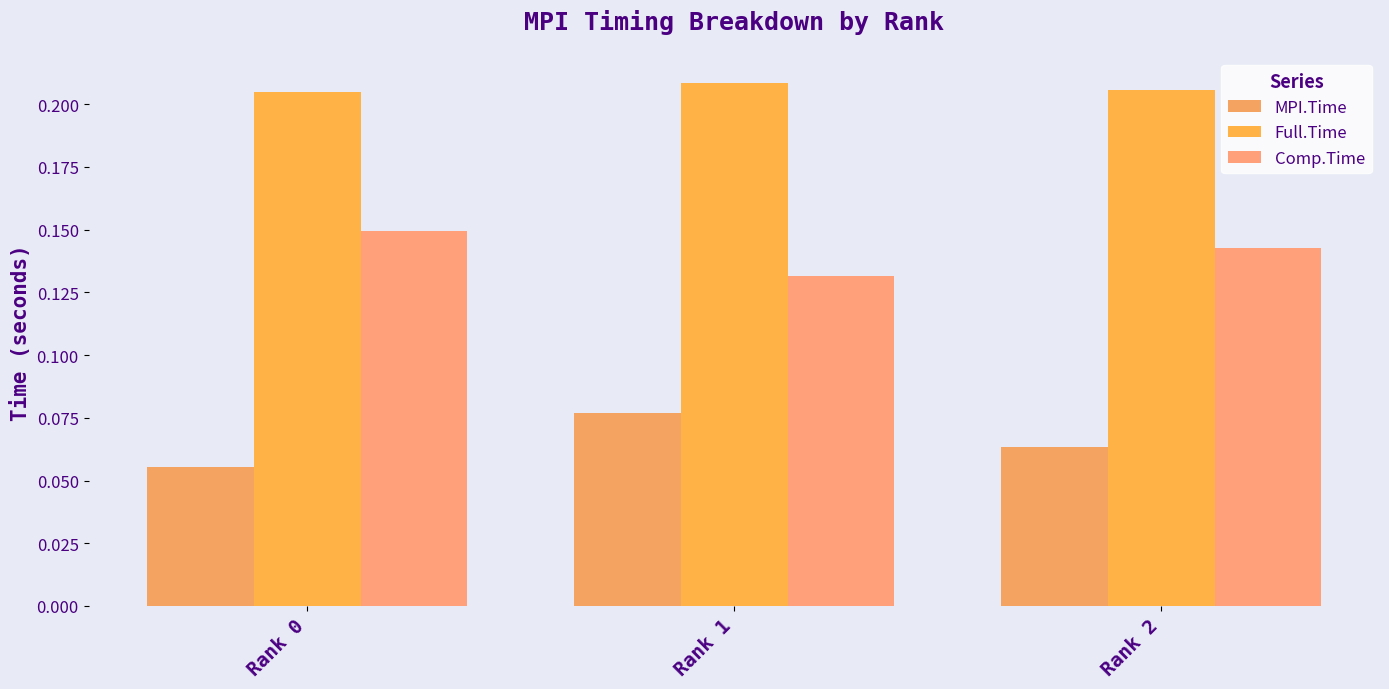

Which series has the largest total across all categories?

Full.Time